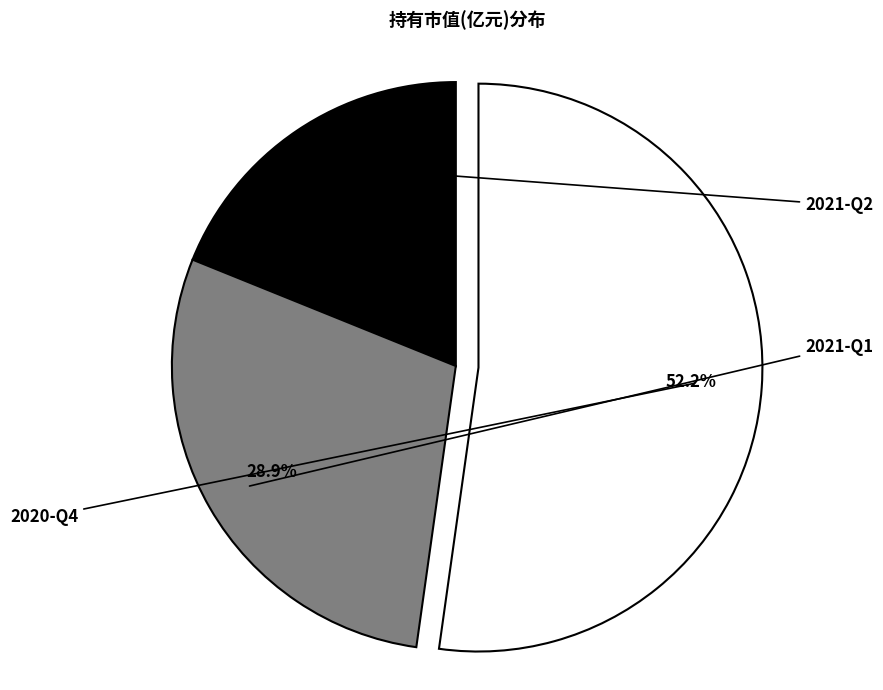

To the nearest percent, what is the difference between the largest and smallest slice percentages?

33%